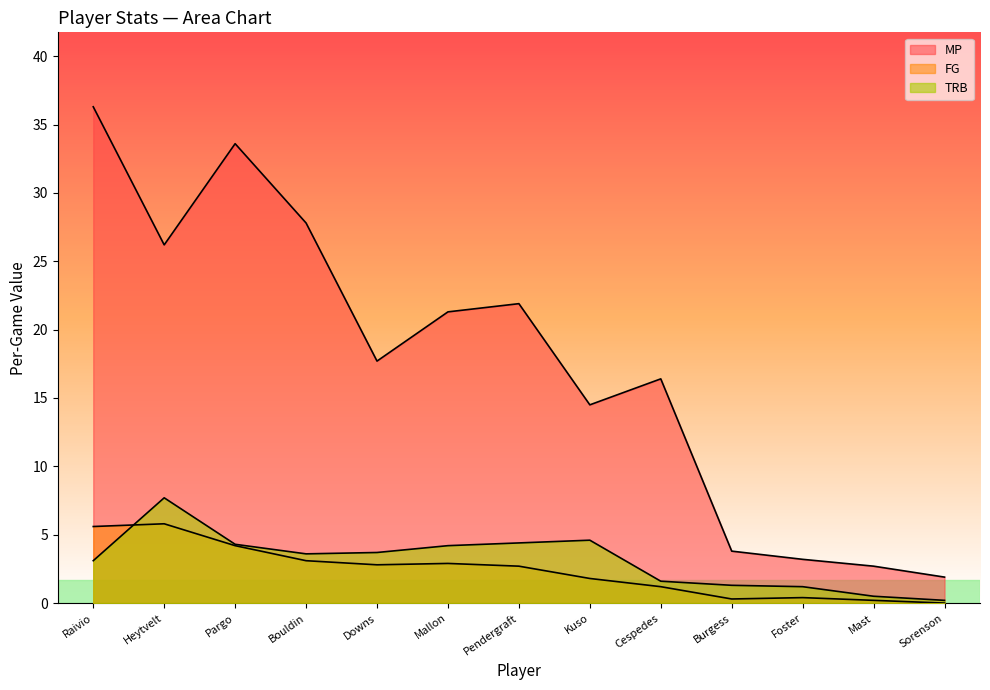

True or false: FG and MP intersect in this chart.

False